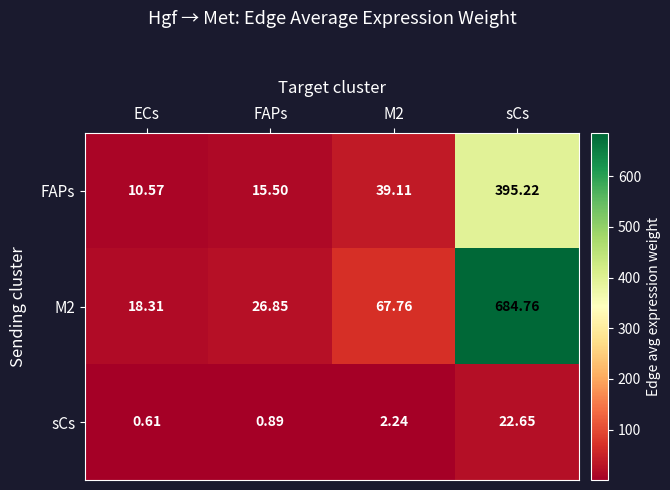

Is the value of sCs at sCs greater than the value of M2 at FAPs?

No